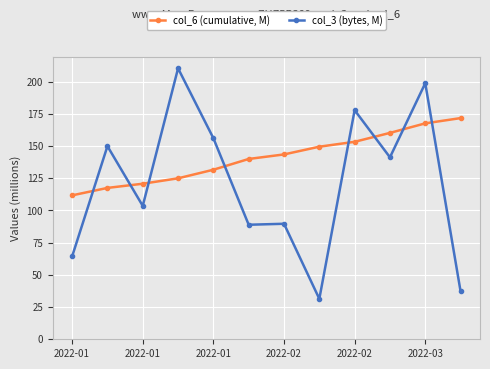

List the series in order of their overall mean, highest first.

col_6 (cumulative, M), col_3 (bytes, M)